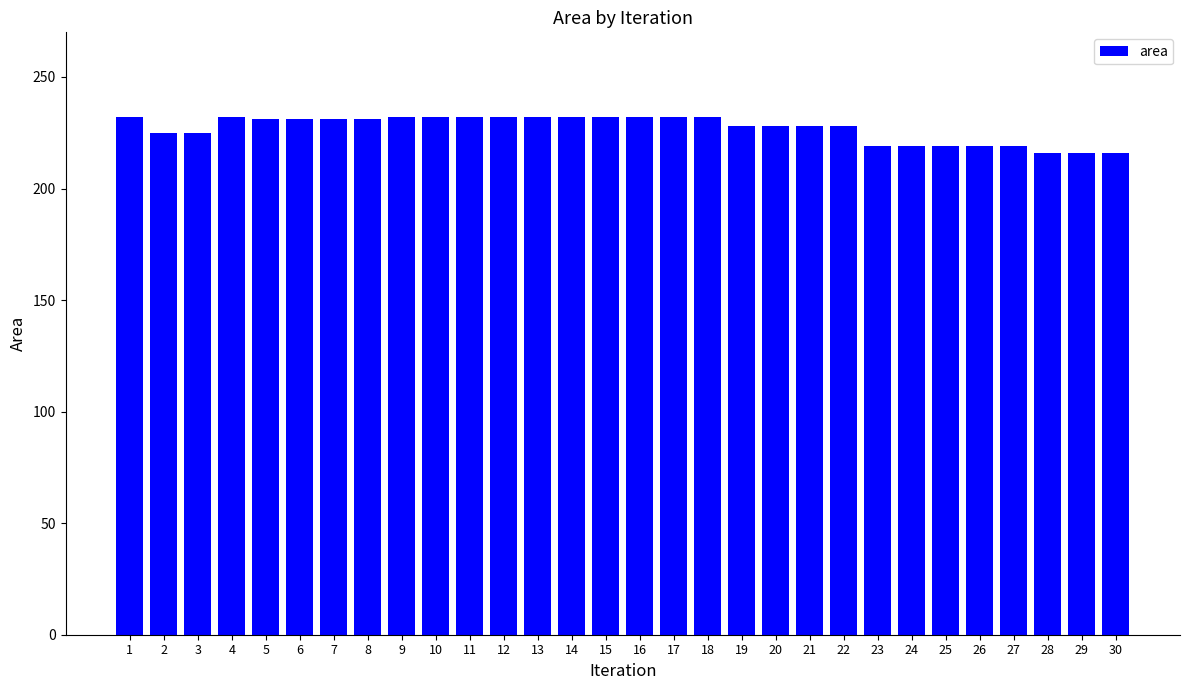

What is the ratio of the value at 10 to the value at 8?

1.0